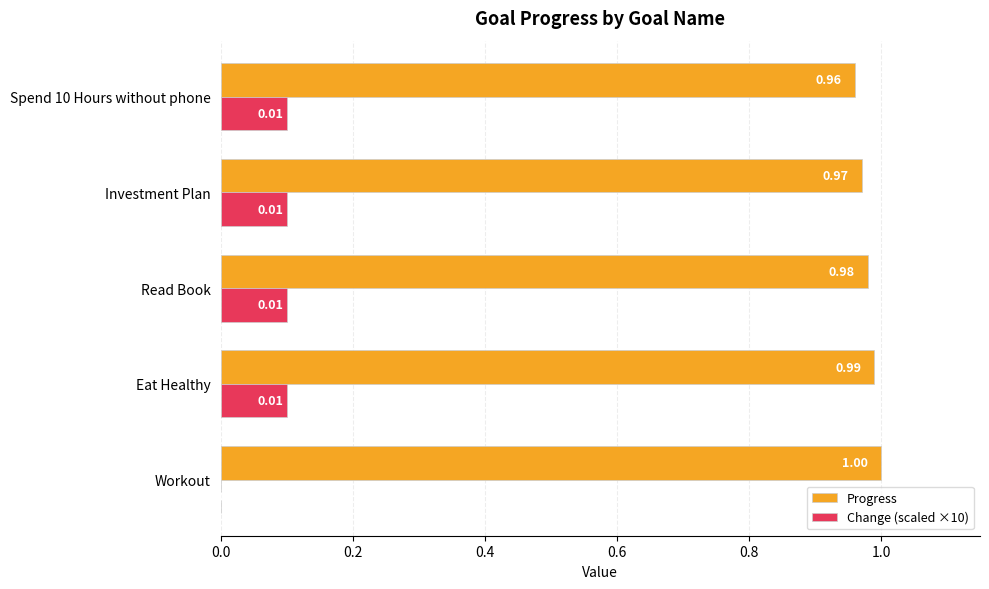

Where is Change (scaled ×10) nearest to the value 0?

Workout